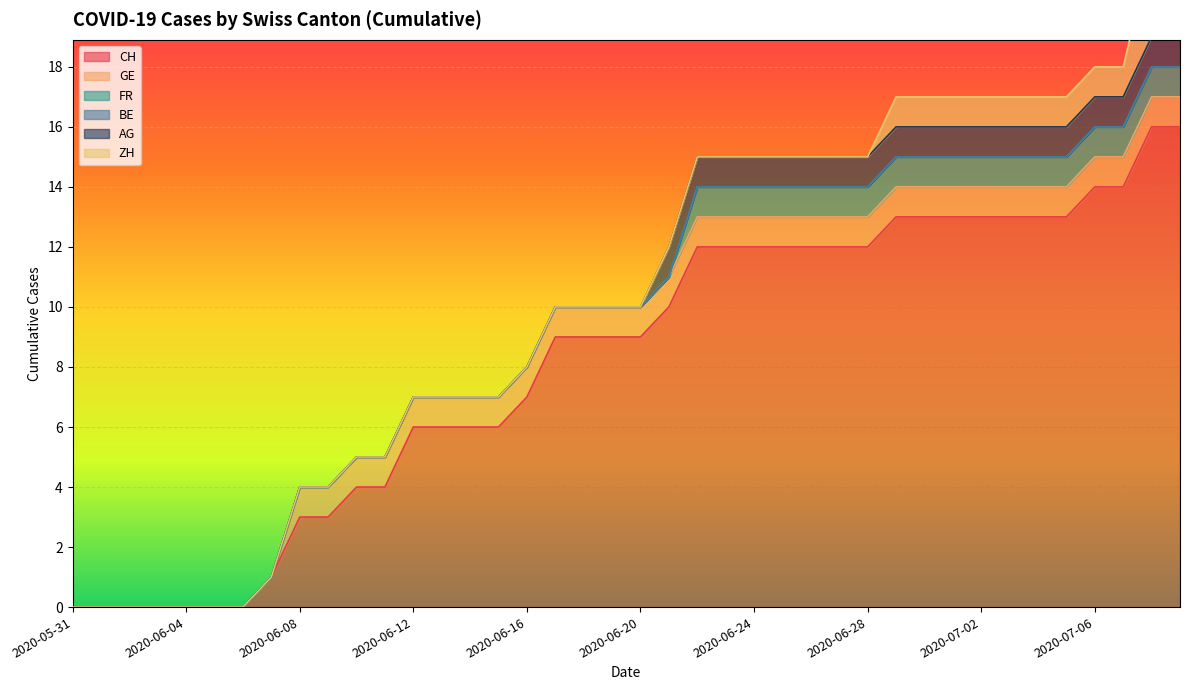

Between 2020-06-10 and 2020-07-08, which series saw the biggest shift?

CH